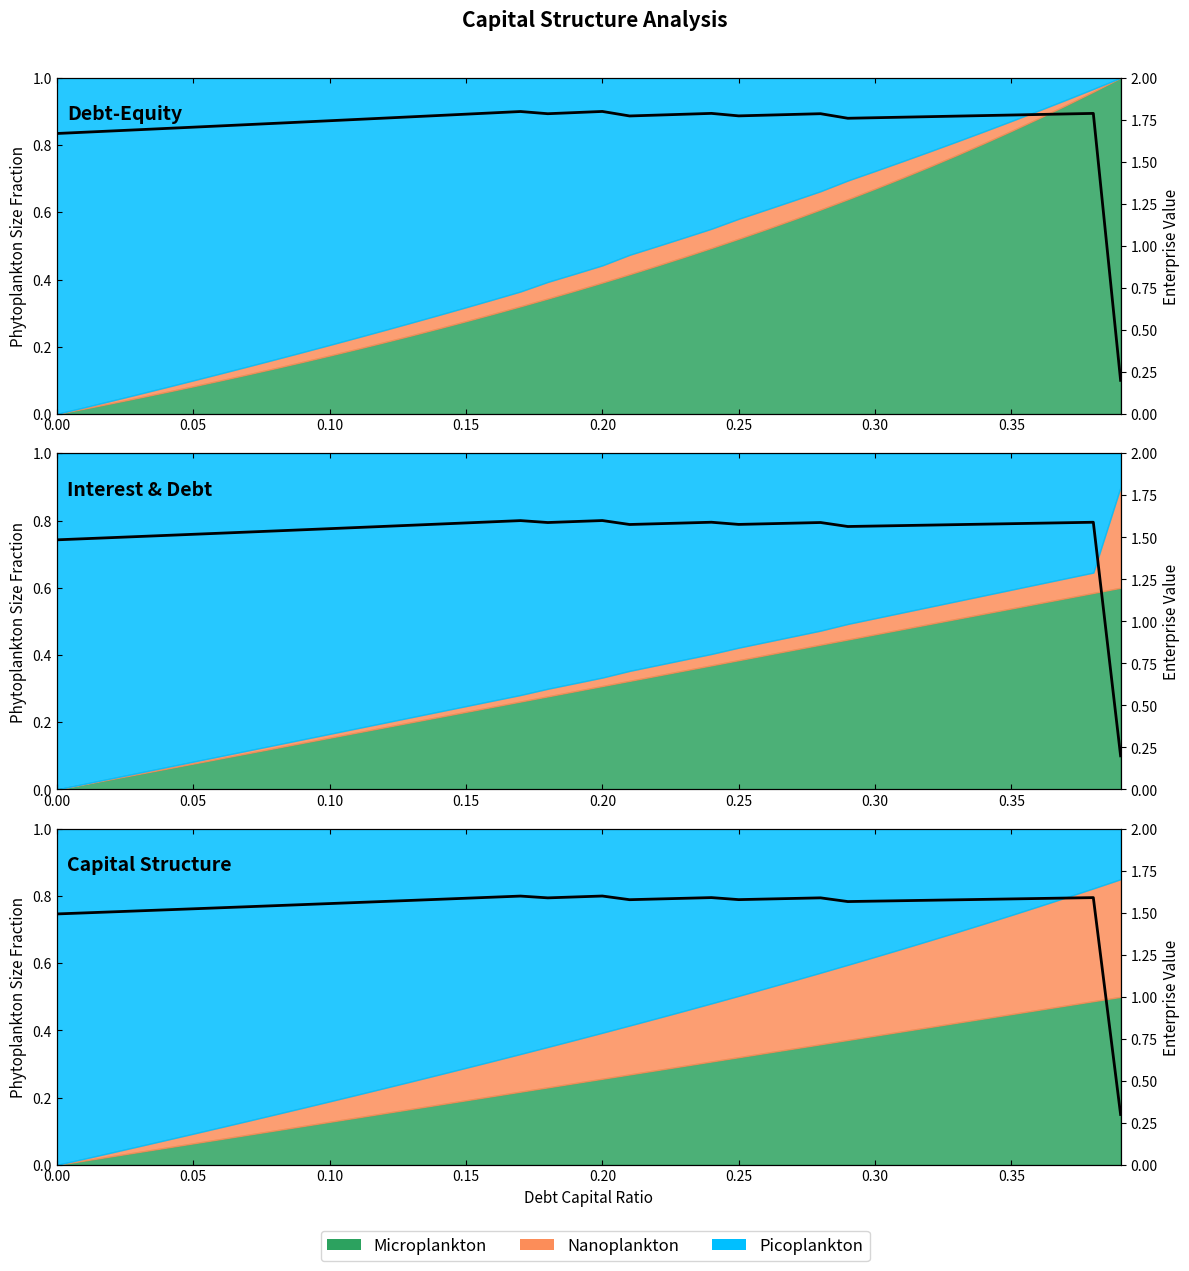

What is the difference between the second highest and second lowest values?

0.1